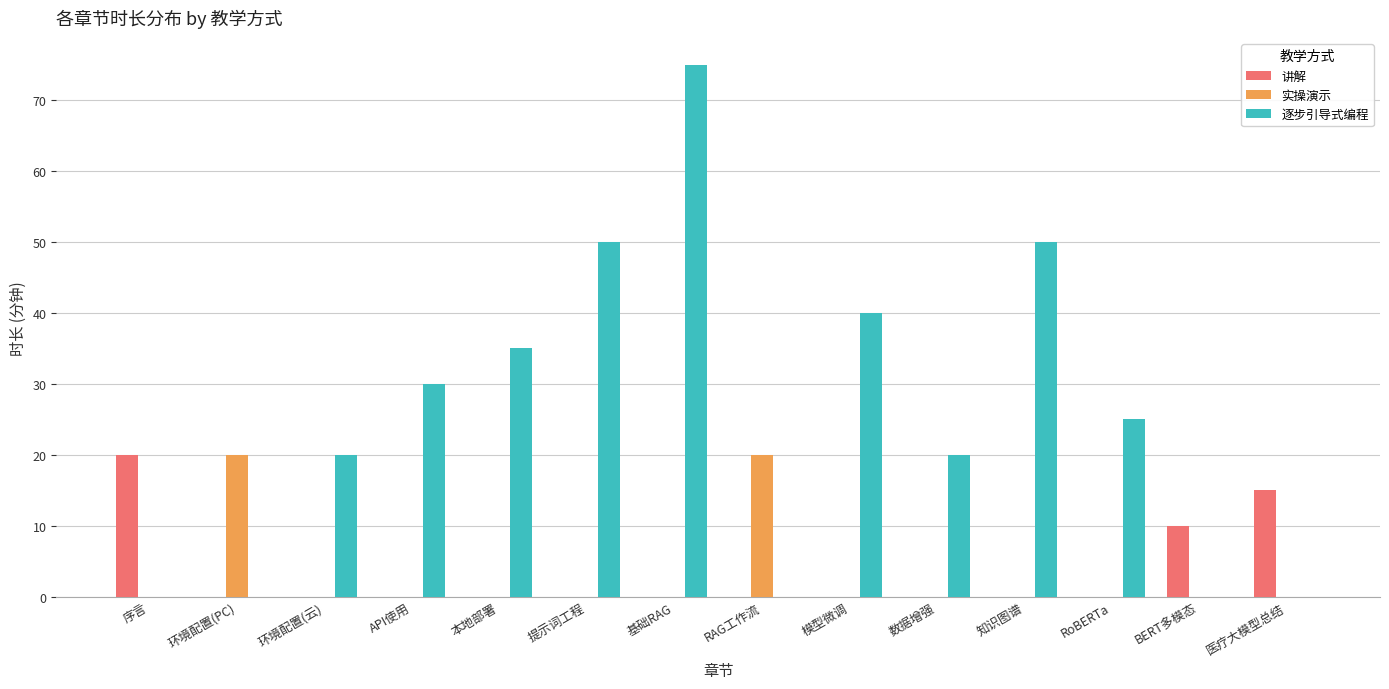

Reading left to right, transcribe all the data shown in this chart.

讲解: 序言=20	环境配置(PC)=0	环境配置(云)=0	API使用=0	本地部署=0	提示词工程=0	基础RAG=0	RAG工作流=0	模型微调=0	数据增强=0	知识图谱=0	RoBERTa=0	BERT多模态=10	医疗大模型总结=15
实操演示: 序言=0	环境配置(PC)=20	环境配置(云)=0	API使用=0	本地部署=0	提示词工程=0	基础RAG=0	RAG工作流=20	模型微调=0	数据增强=0	知识图谱=0	RoBERTa=0	BERT多模态=0	医疗大模型总结=0
逐步引导式编程: 序言=0	环境配置(PC)=0	环境配置(云)=20	API使用=30	本地部署=35	提示词工程=50	基础RAG=75	RAG工作流=0	模型微调=40	数据增强=20	知识图谱=50	RoBERTa=25	BERT多模态=0	医疗大模型总结=0